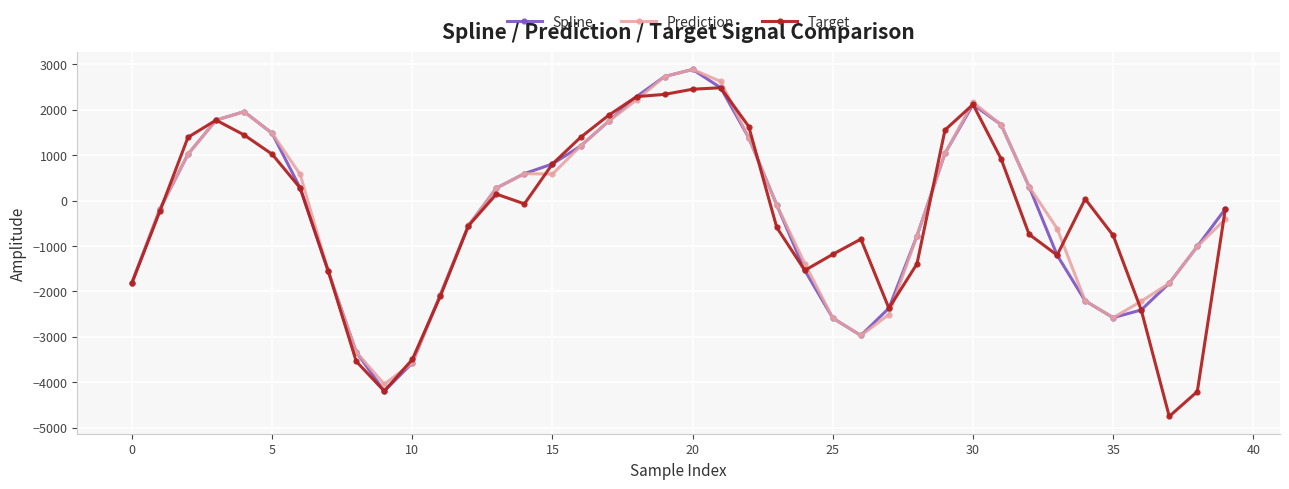

What is the minimum value for Target?

-4754.5